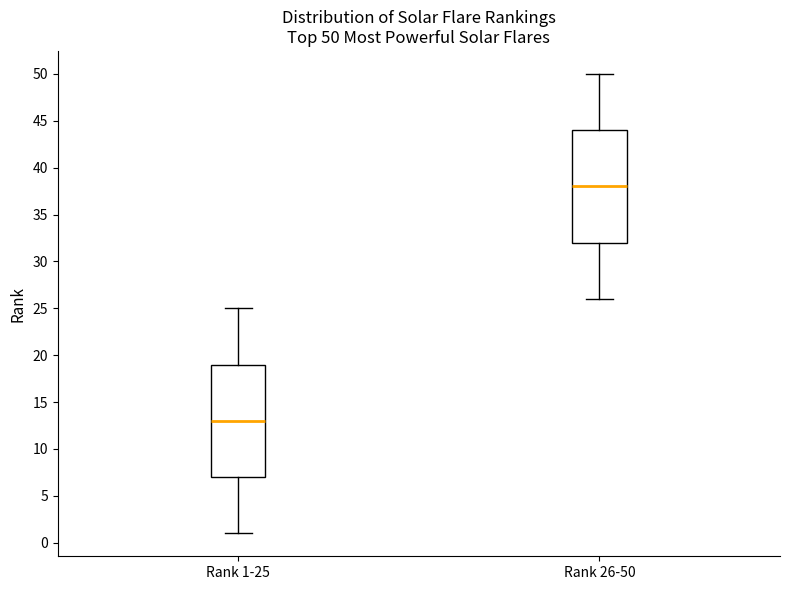

Which box has the lowest median line?

Rank 1-25